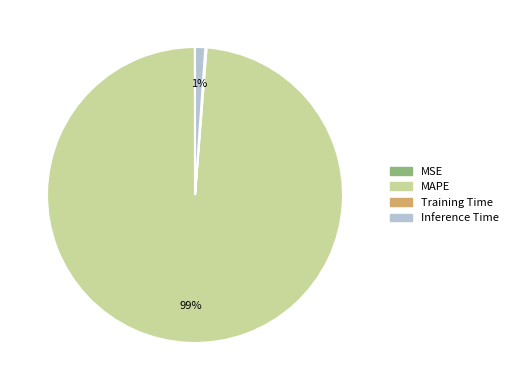

To the nearest percent, what percentage of the pie is MAPE?

99%